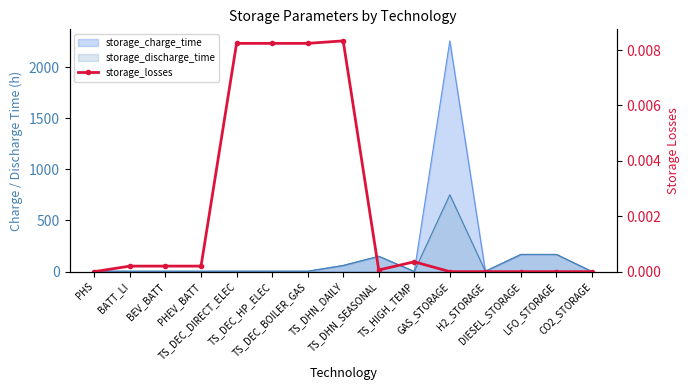

True or false: the data shows 0.0 at PHEV_BATT.

False